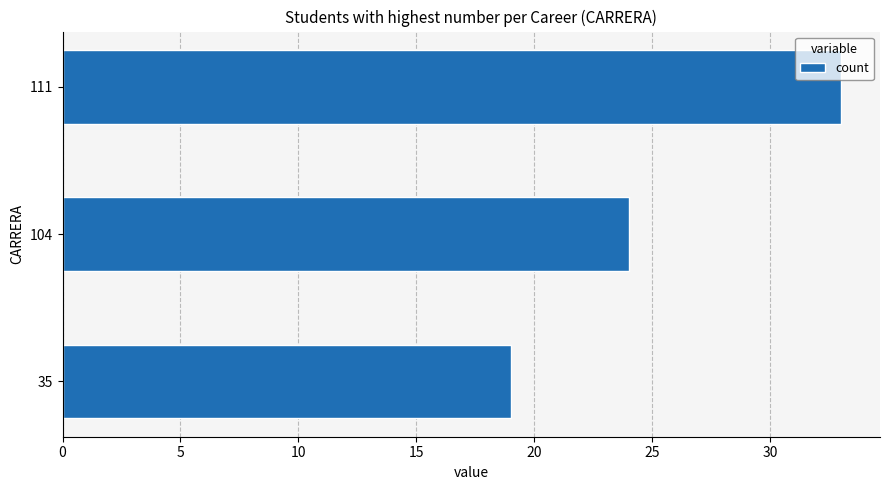

Reading bottom to top, what are all the values shown in this chart?

35=19	104=24	111=33